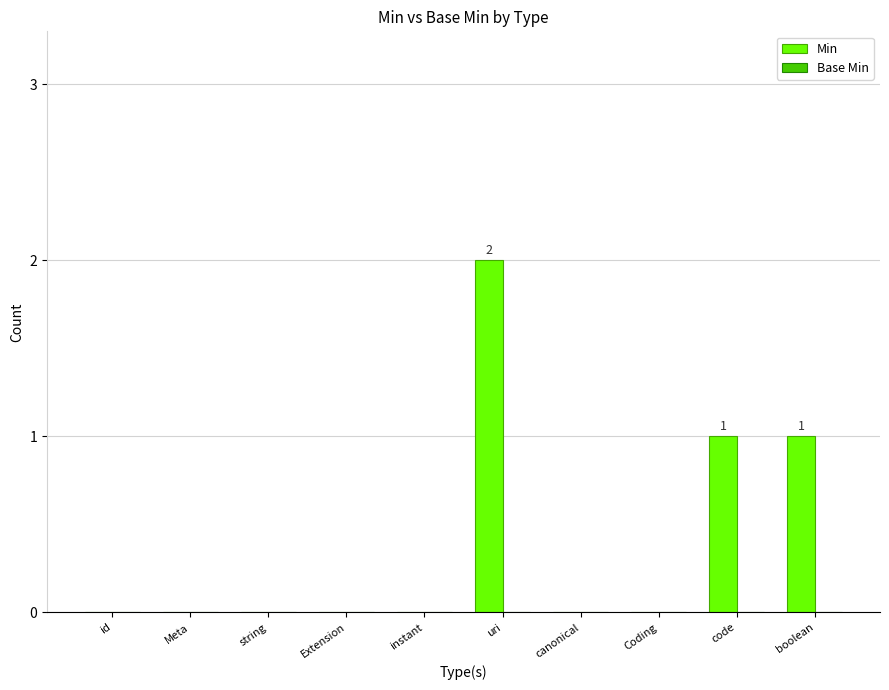

Count the number of categories in the chart.

10